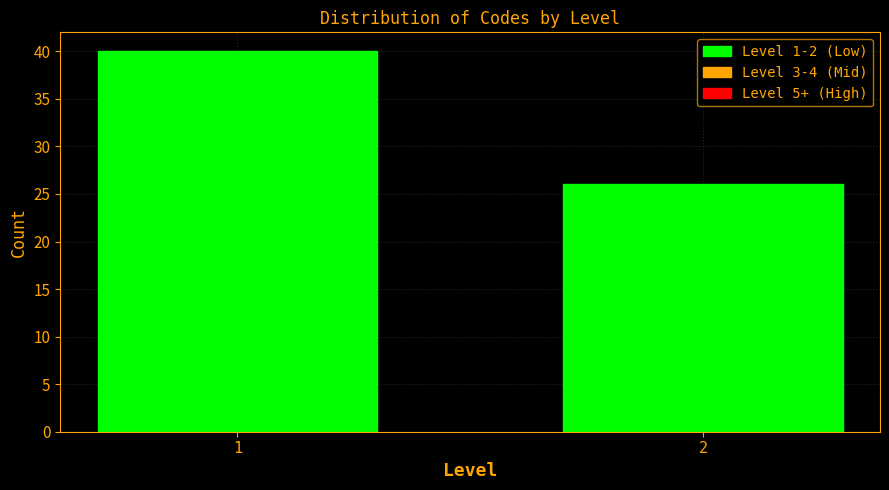

Reading left to right, list all the values displayed in this chart.

1=40	2=26